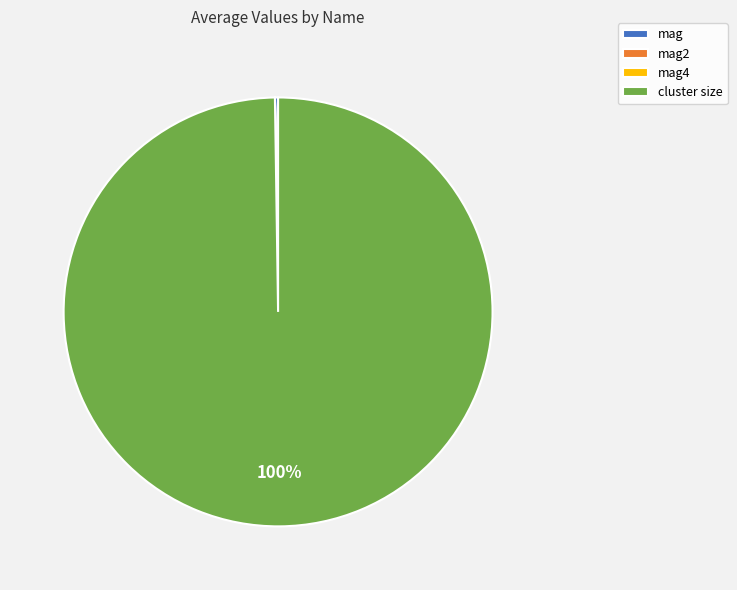

To the nearest percent, what is the average slice percentage?

25%